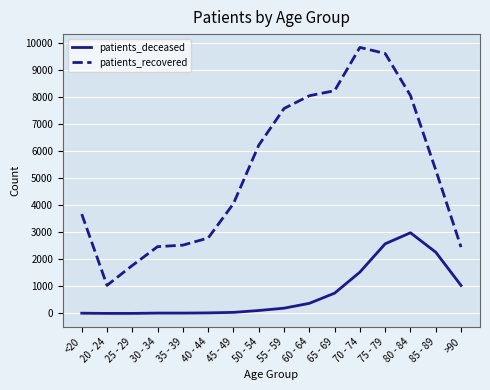

What is the minimum value shown in the chart?

3